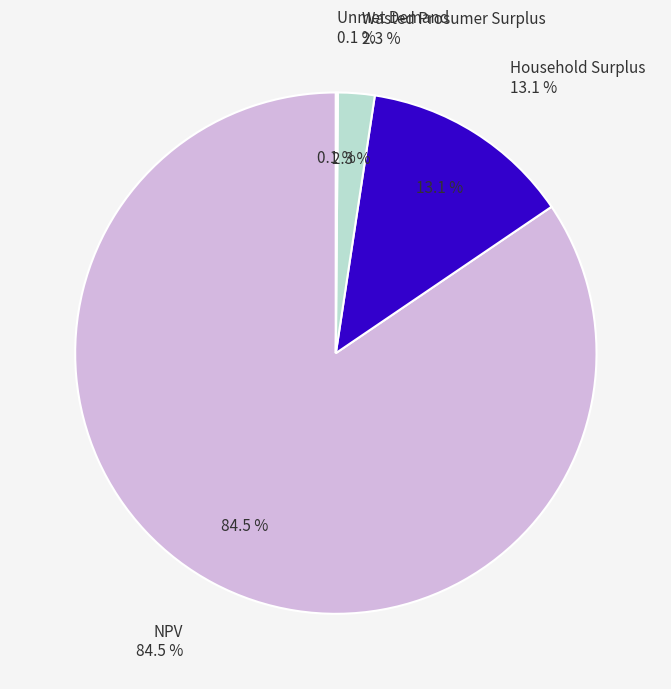

Is it true that Household Surplus is 3% of the pie?

False